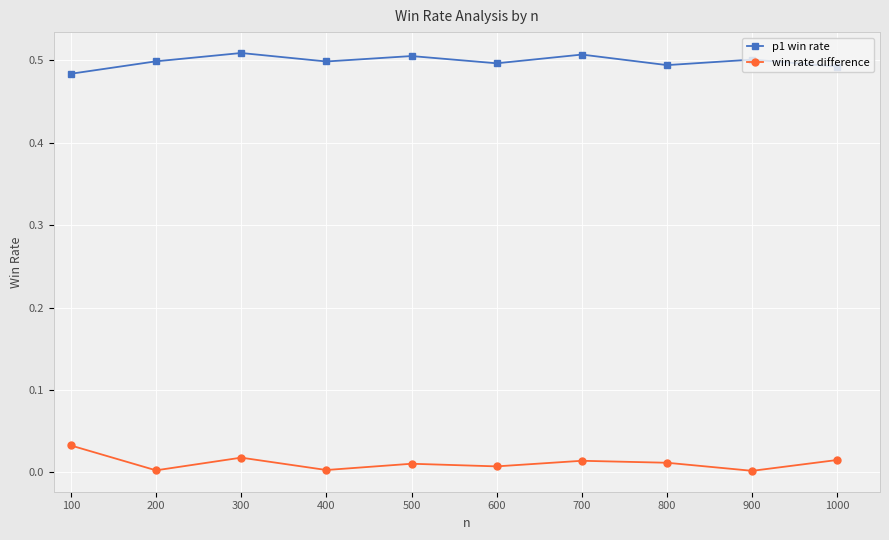

Which series has the largest total across all categories?

p1 win rate